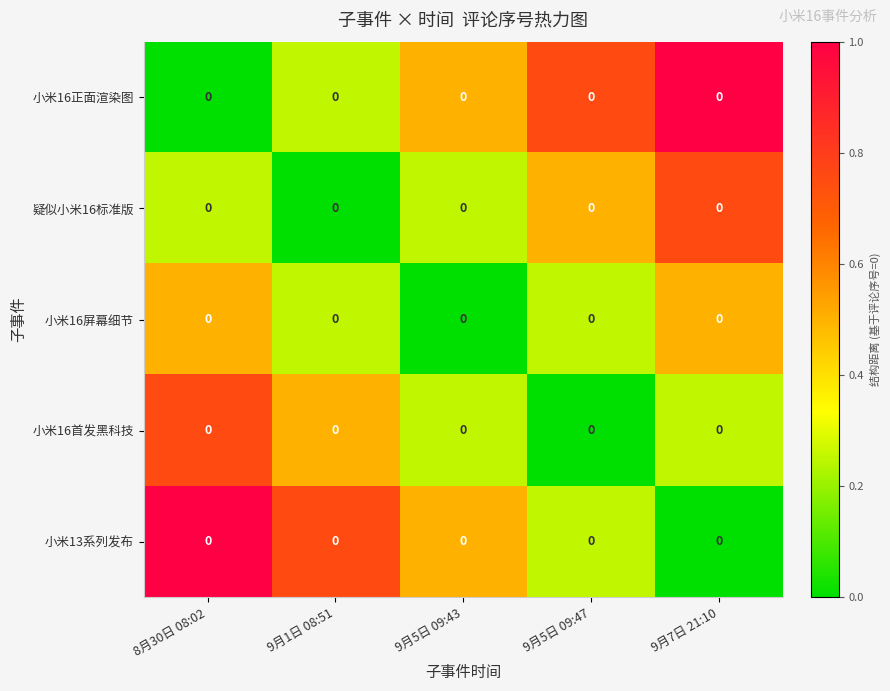

What is the sum of the 小米13系列发布 values at 9月1日 08:51 and 9月5日 09:47?

1.0